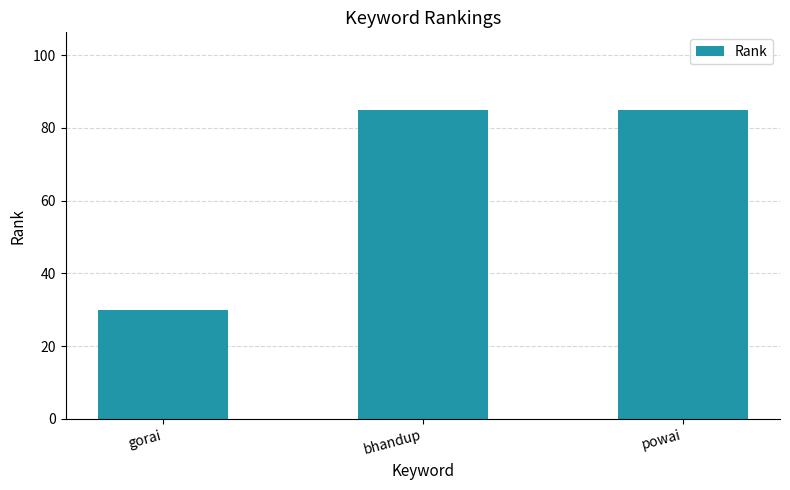

Does the chart contain any negative values?

No